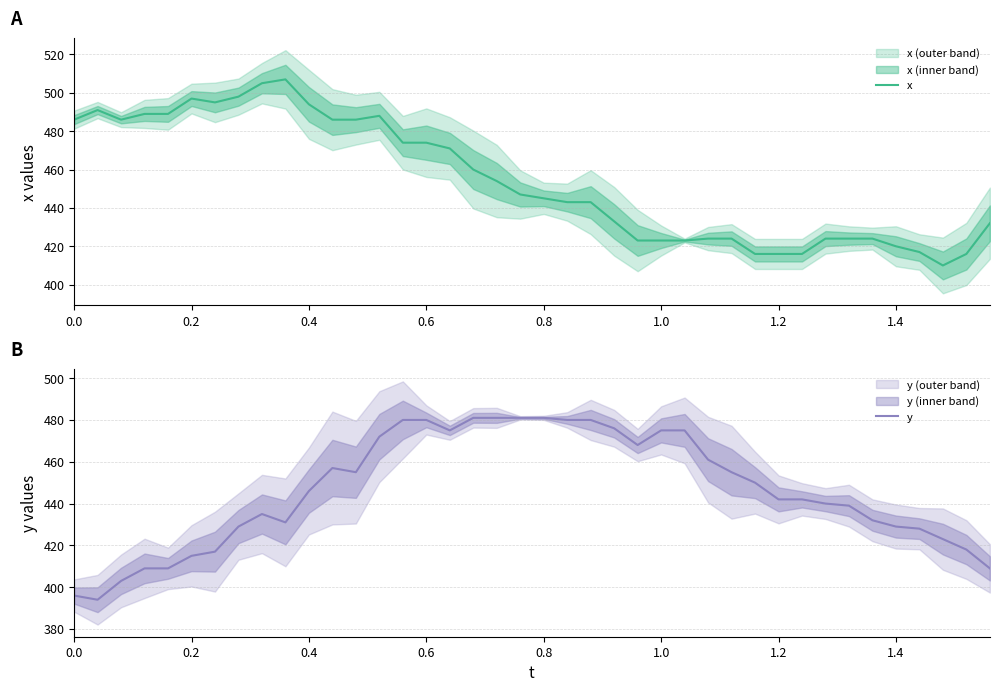

What is the highest value of the x series?

507